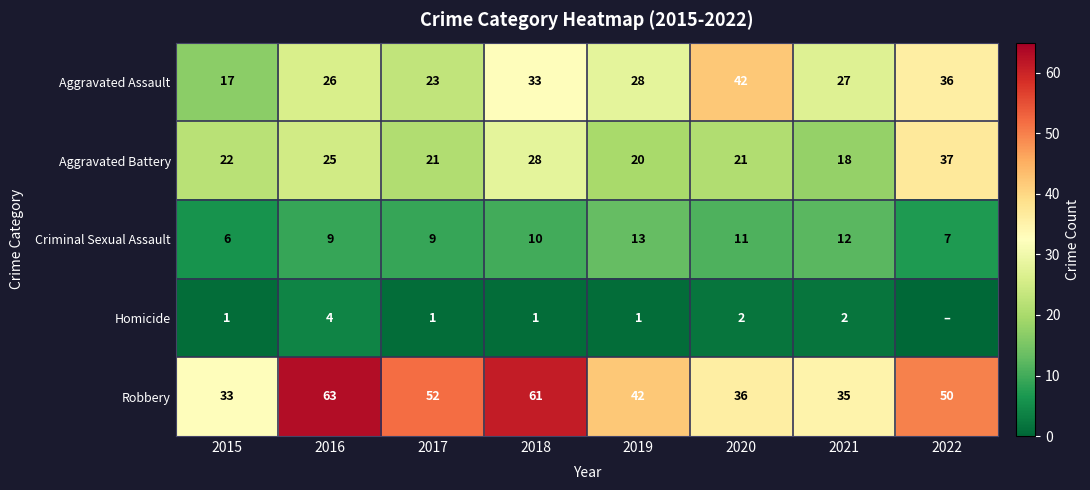

How many distinct data groups are displayed?

5